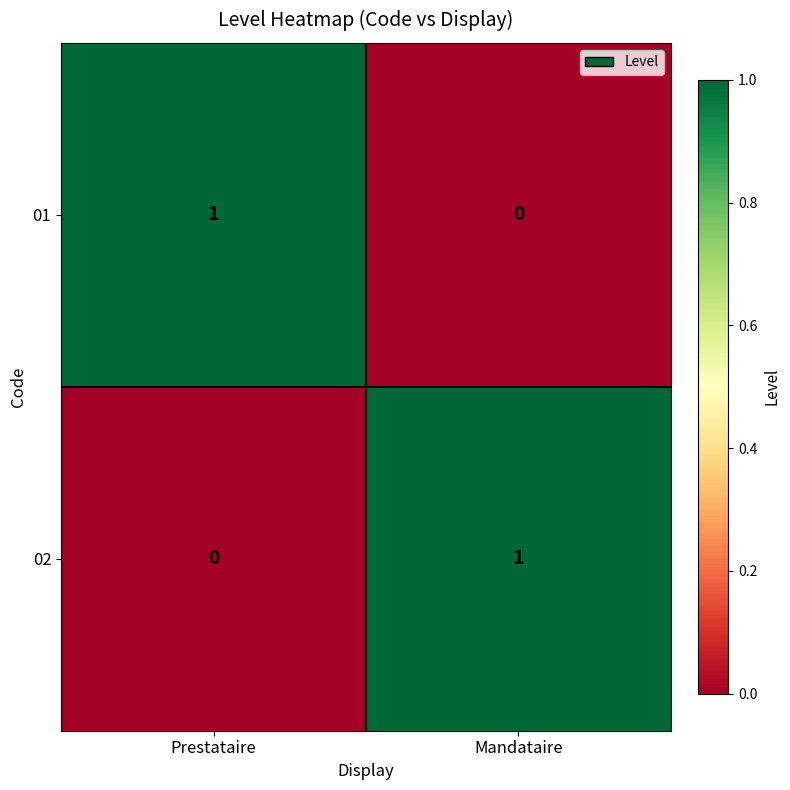

True or false: 02 has a value of 1 at Mandataire.

True